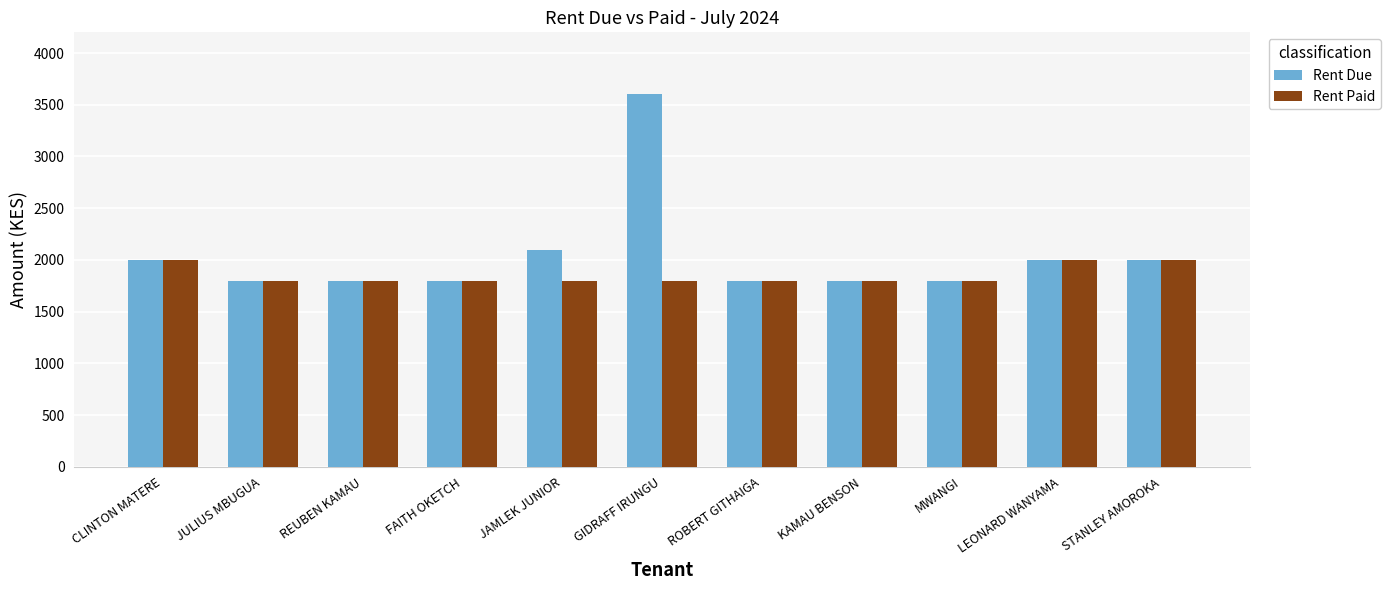

What is the approximate value of Rent Due at JAMLEK JUNIOR?

2100